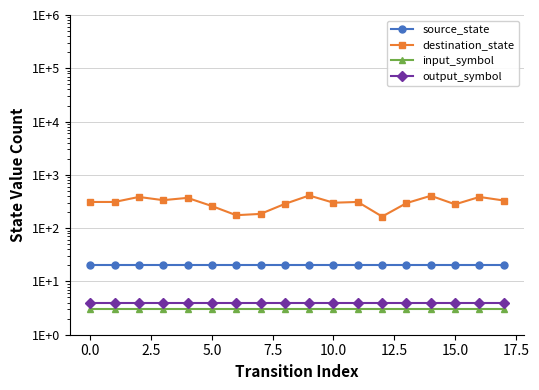

At how many categories does at least one series exceed 301?

10